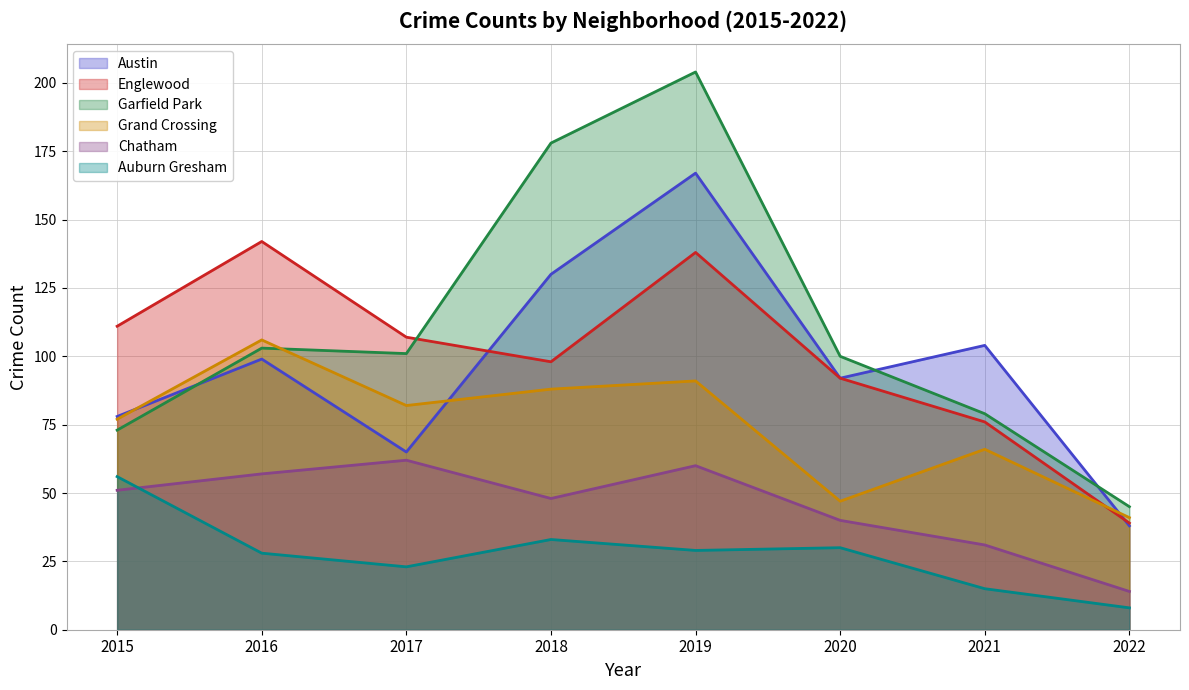

At which label does Grand Crossing reach its minimum?

2022